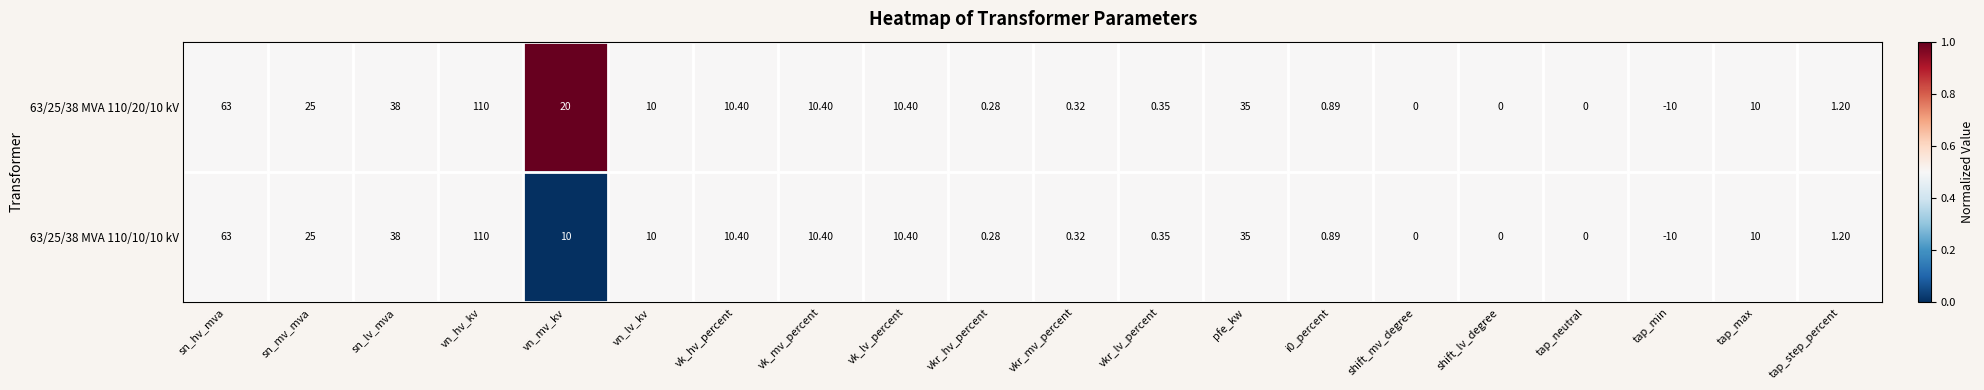

Which label corresponds to the largest value in the chart?

vn_hv_kv